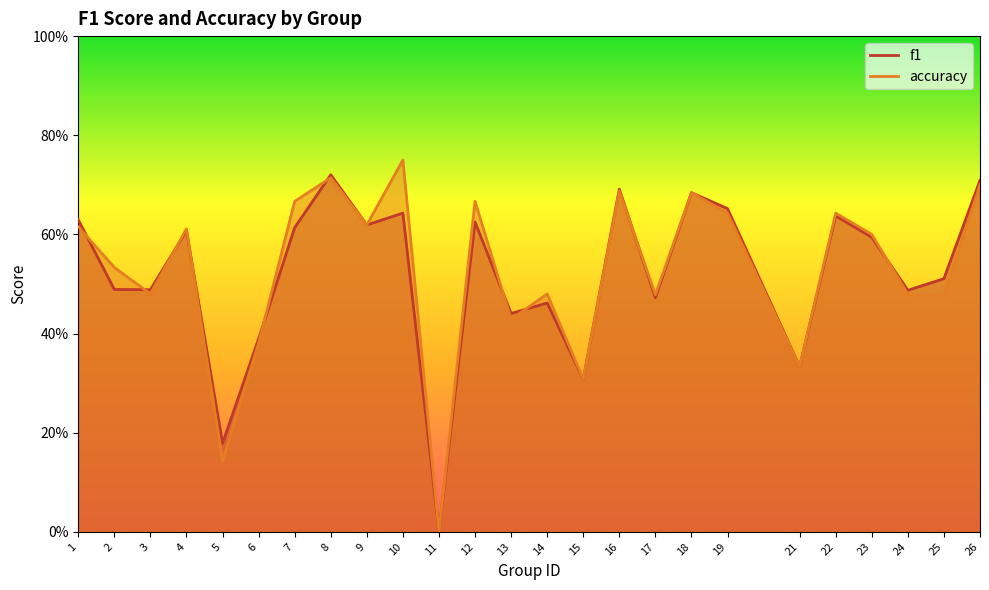

Reading right to left, extract all data points from this chart.

f1: 0.7	0.5	0.5	0.6	0.6	0.3	0.7	0.7	0.5	0.7	0.3	0.5	0.4	0.6	0.0	0.6	0.6	0.7	0.6	0.4	0.2	0.6	0.5	0.5	0.6
accuracy: 0.7	0.5	0.5	0.6	0.6	0.3	0.6	0.7	0.5	0.7	0.3	0.5	0.4	0.7	0.0	0.8	0.6	0.7	0.7	0.4	0.1	0.6	0.5	0.5	0.6